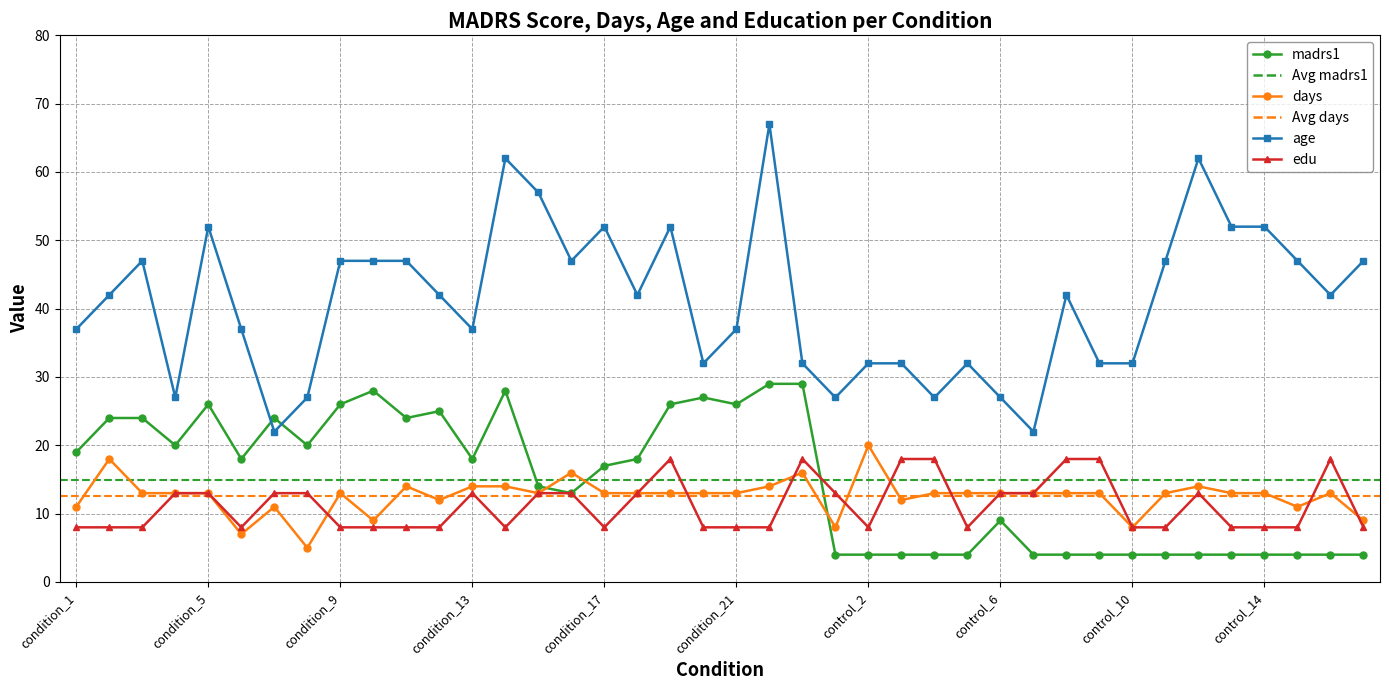

What is the difference between the second highest and minimum values in the madrs1 series?

25